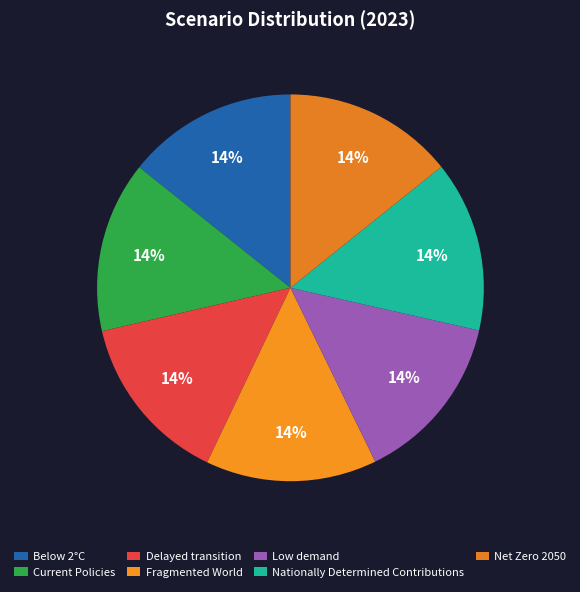

To the nearest percent, what portion does Nationally Determined Contributions represent?

14%